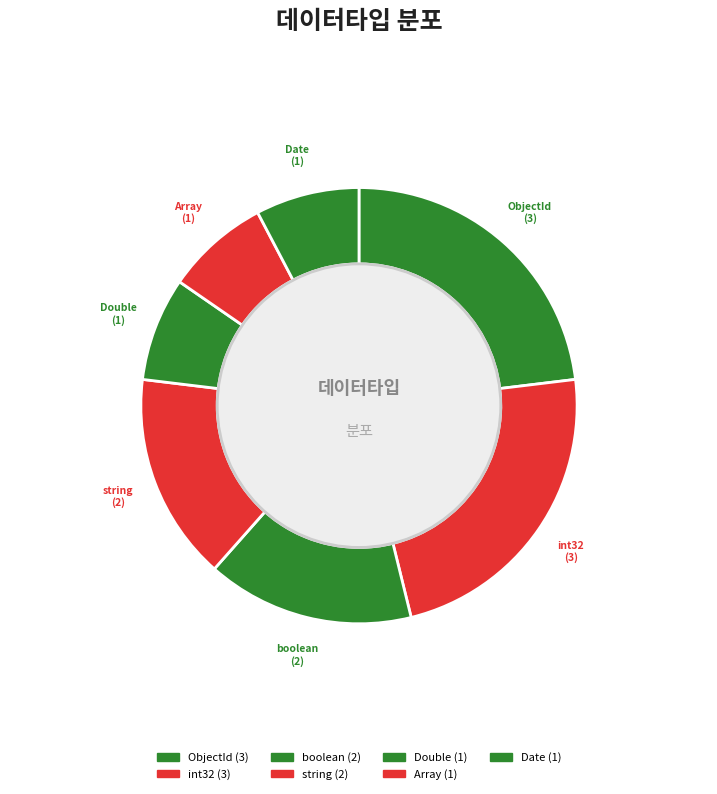

Is it true that int32 is 23% of the pie?

True